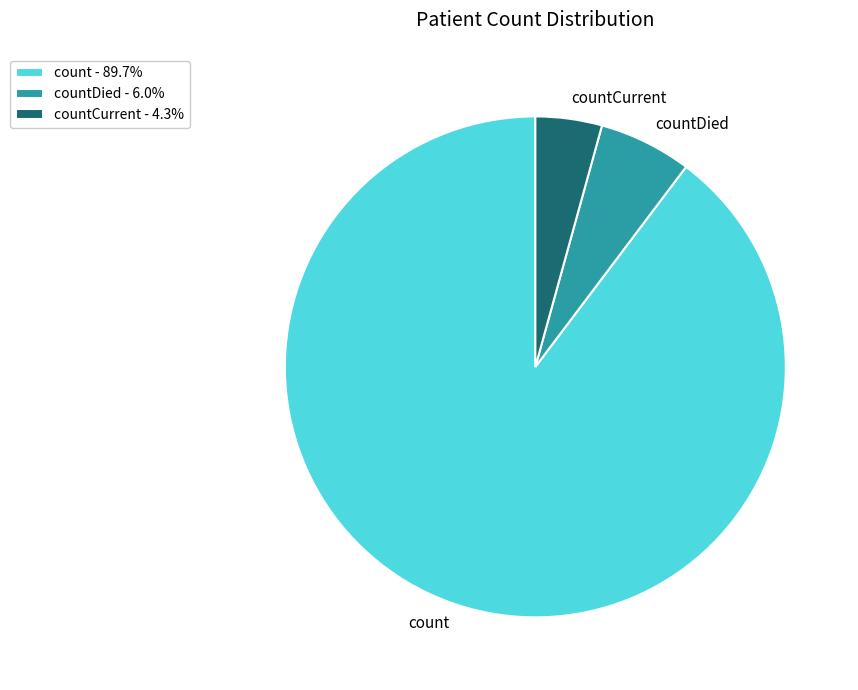

What is the ratio of the value at count - 89.7% to the value at countDied - 6.0%?

15.0